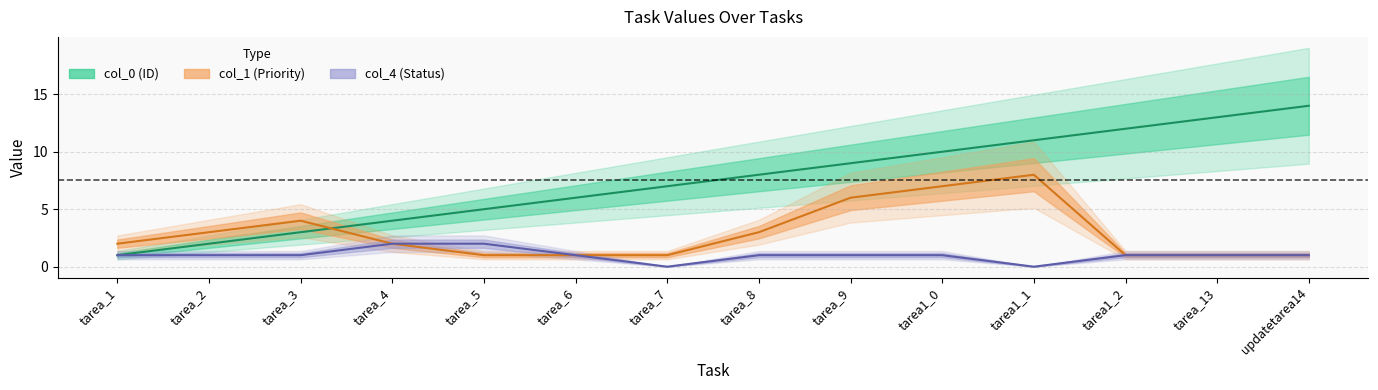

Reading left to right, what are all the values shown in this chart?

col_0: 1	2	3	4	5	6	7	8	9	10	11	12	13	14
col_1: 2	3	4	2	1	1	1	3	6	7	8	1	1	1
col_4: 1	1	1	2	2	1	0	1	1	1	0	1	1	1